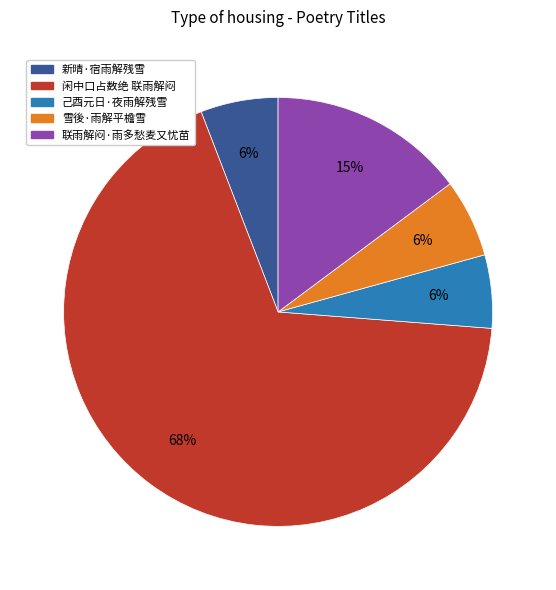

Which category accounts for the majority?

闲中口占数绝 联雨解闷